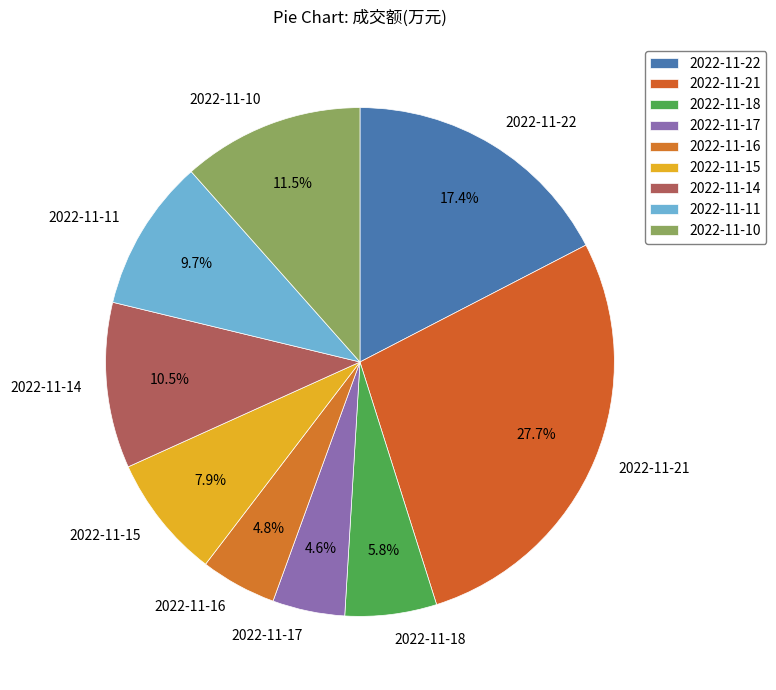

Is 2022-11-14 the majority of the pie?

No